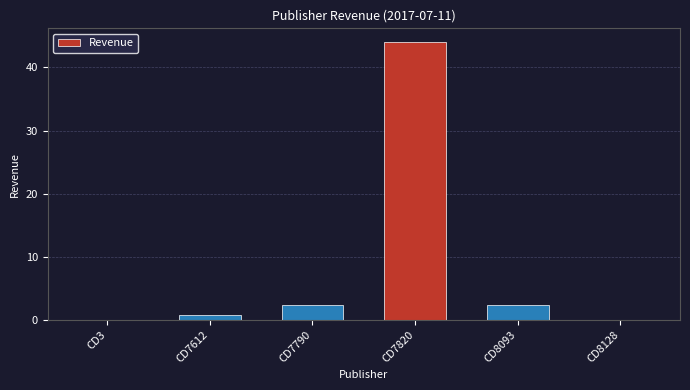

What is the average value?

8.3